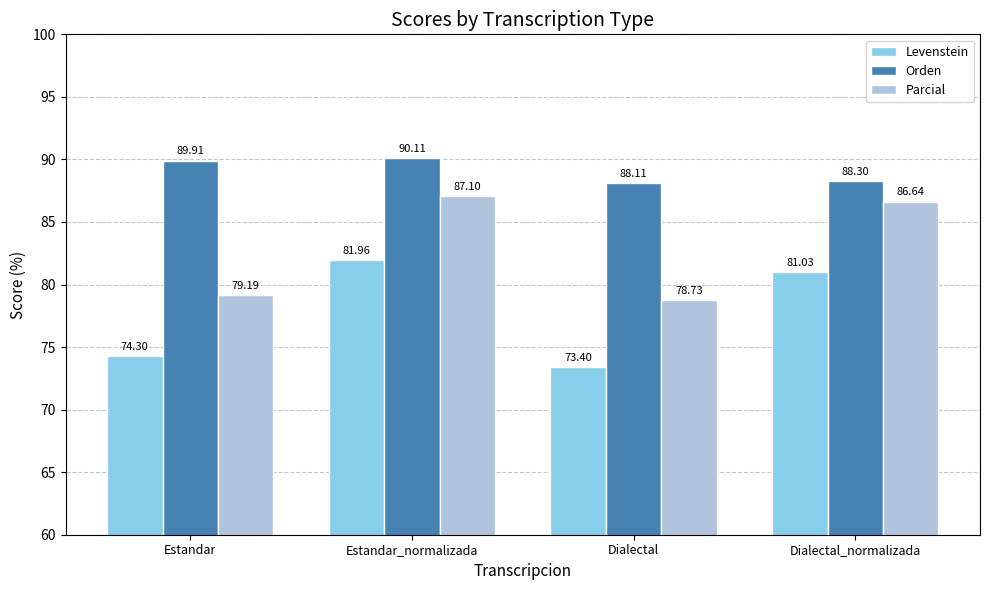

What are all the series names shown in the legend?

Levenstein, Orden, Parcial